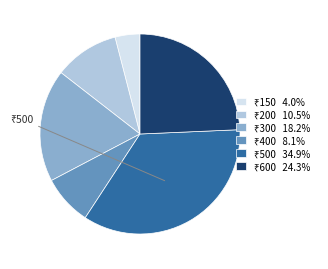

Is there any slice that represents more than half of the pie?

No